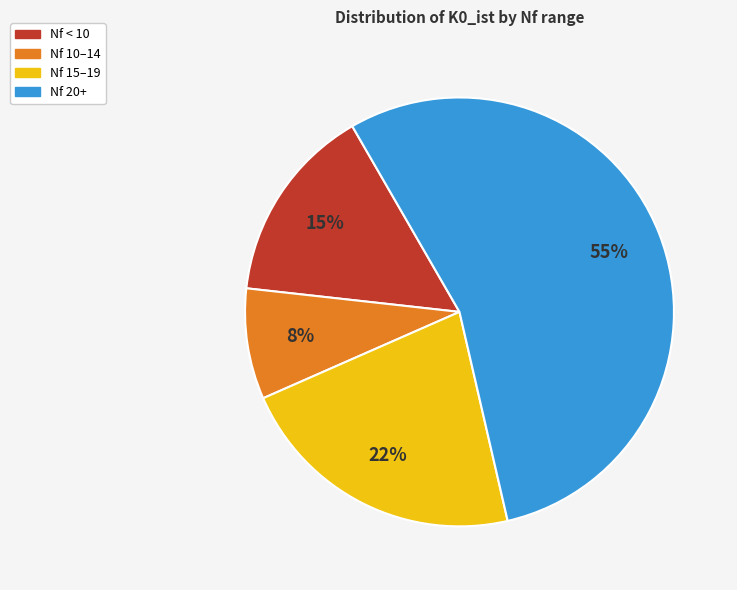

To the nearest percent, what is the average slice percentage?

25%